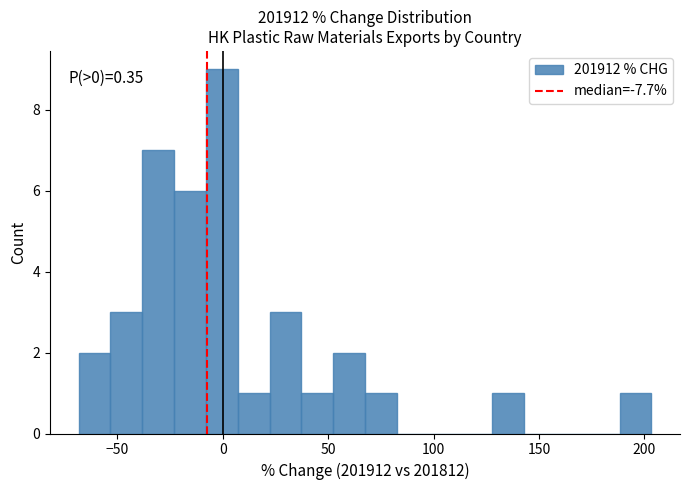

Around what value on the x-axis is the tallest bar? Give the approximate position of its centre, as read against the axis.

0